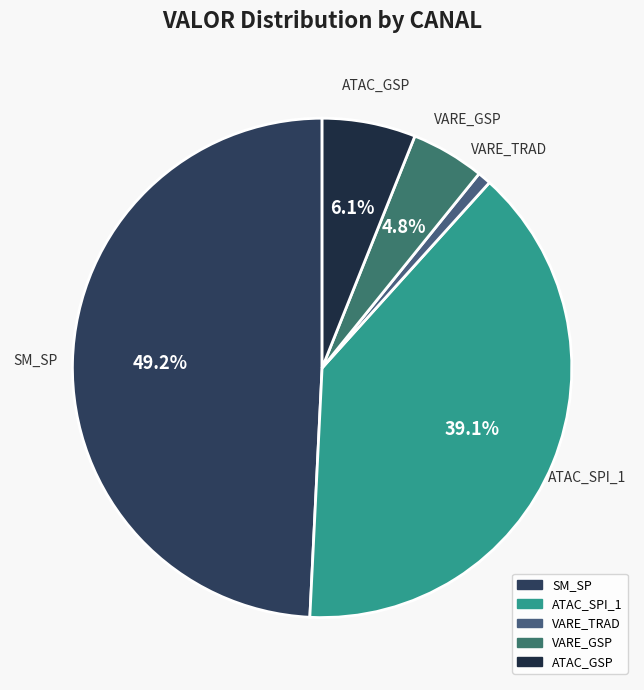

How many segments does this pie chart have?

5